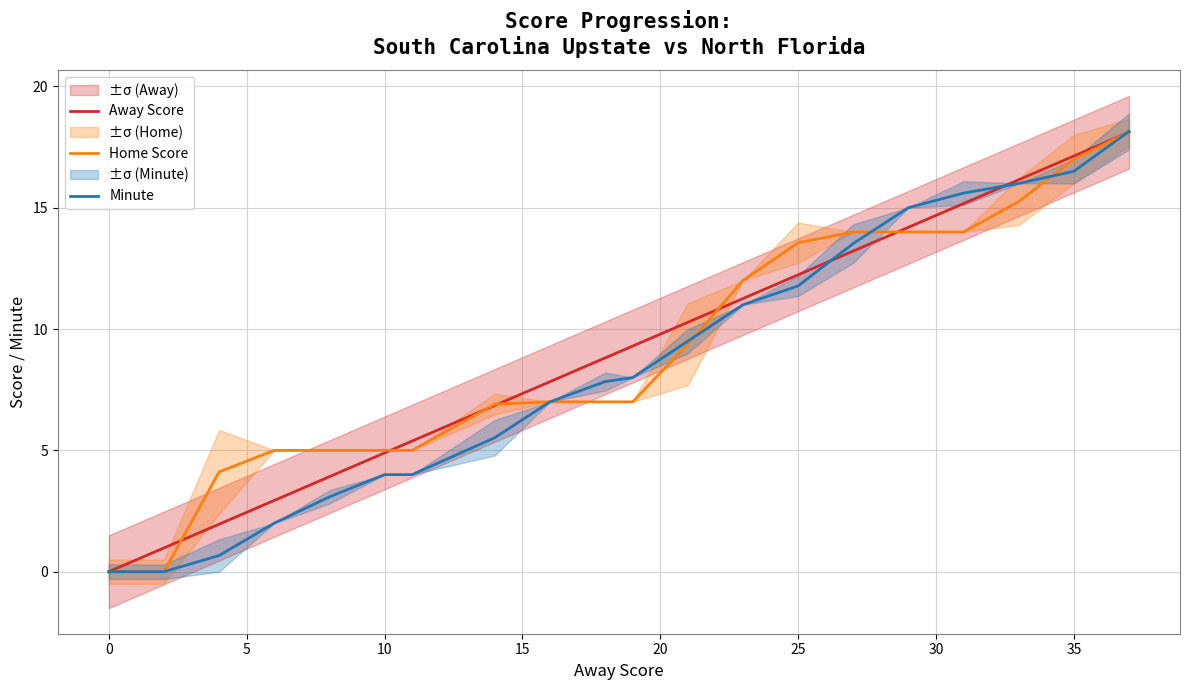

What is the sum of all Minute values?

169.2